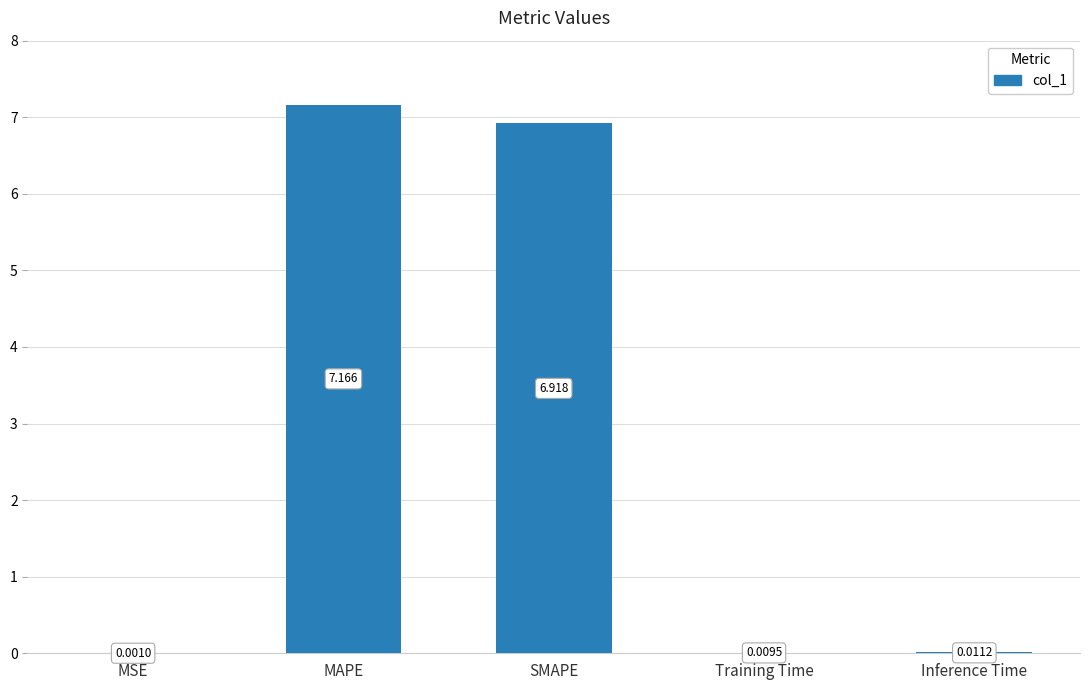

What is the change in value from MAPE to Inference Time?

-7.2